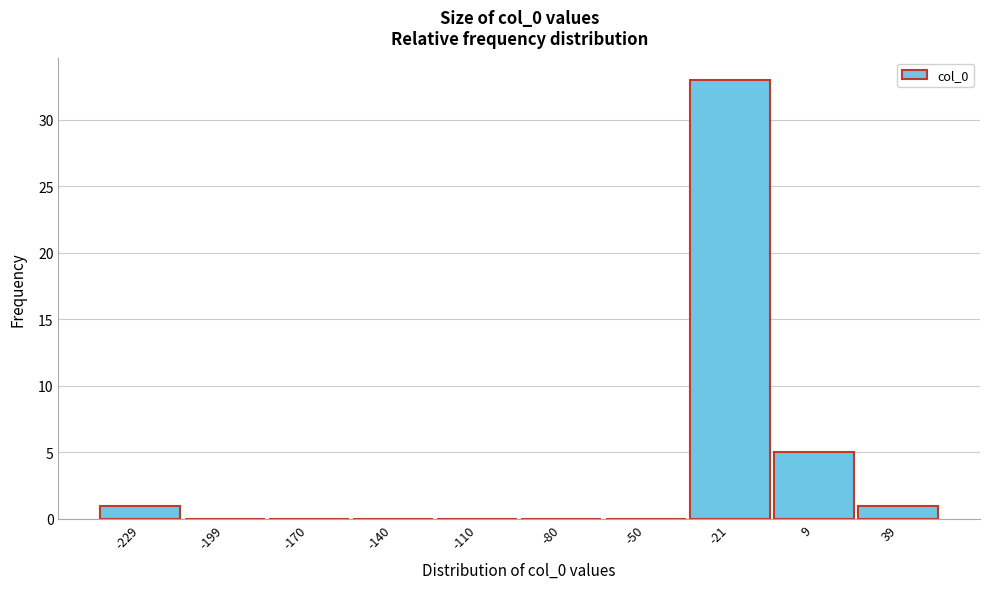

Reading right to left, list all the values displayed in this chart.

39=1	9=5	-21=33	-50=0	-80=0	-110=0	-140=0	-170=0	-199=0	-229=1